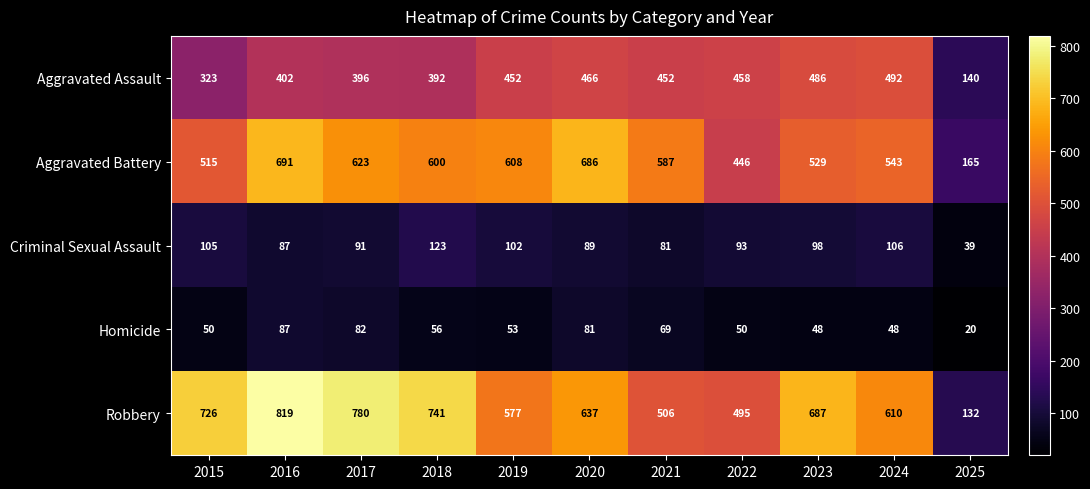

Where does the Homicide series first go above 53?

2016